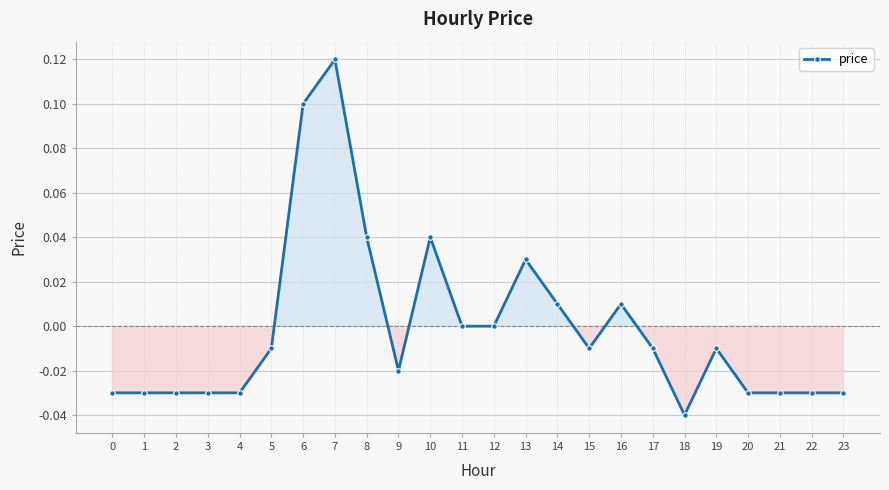

Which label corresponds to the smallest value in the chart?

18